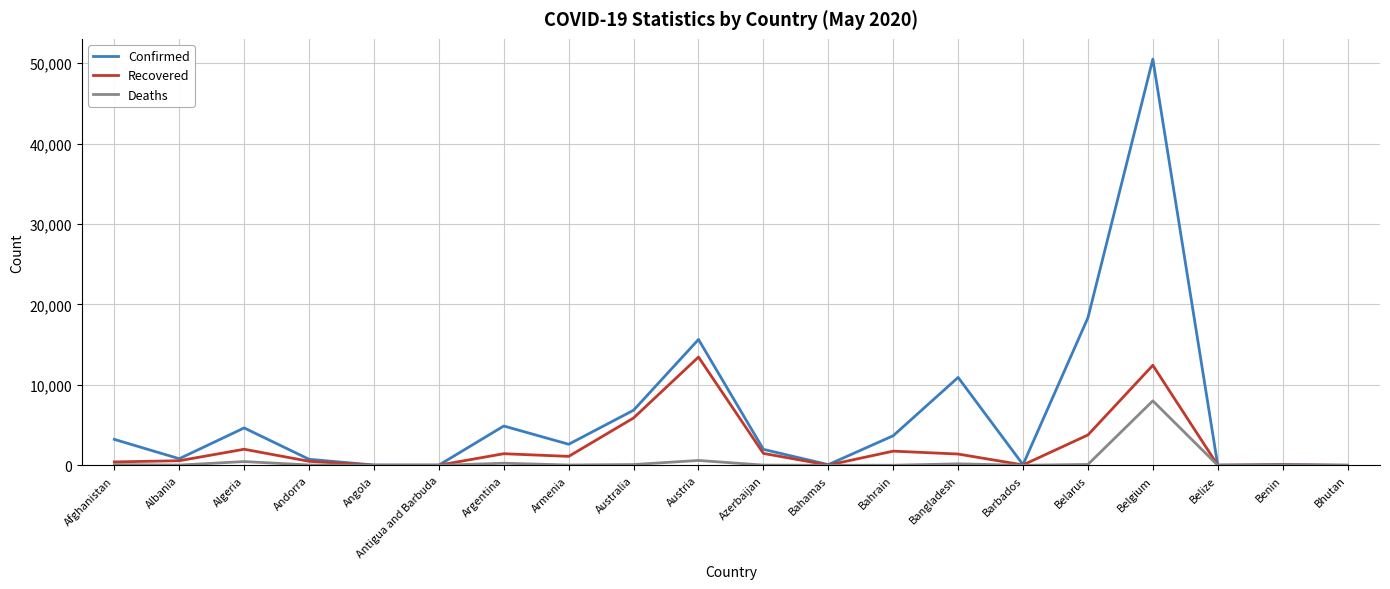

Rank the series by their maximum value, from lowest to highest.

Deaths, Recovered, Confirmed